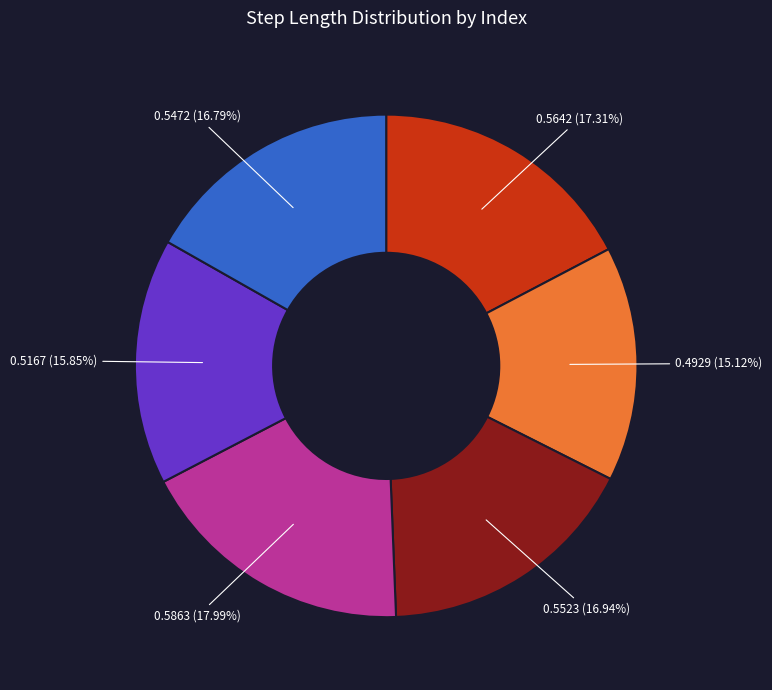

Is there a majority slice in this chart?

No